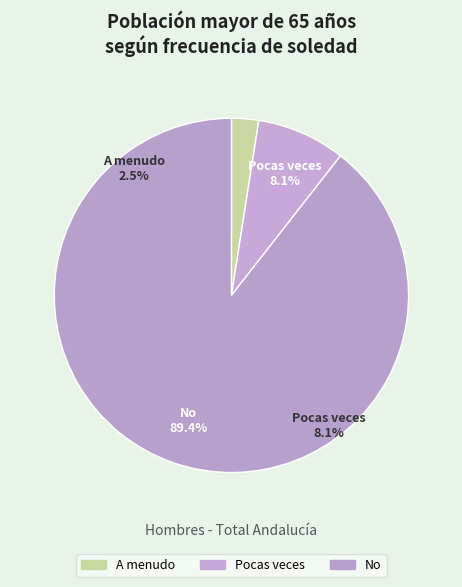

How much of the chart is everything except No?

10.6%